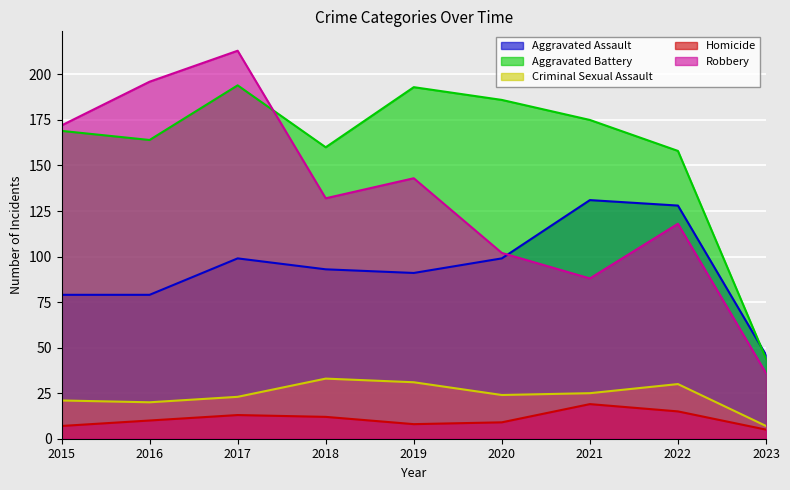

Reading left to right, what are all the values shown in this chart?

Aggravated Assault: 2015=79	2016=79	2017=99	2018=93	2019=91	2020=99	2021=131	2022=128	2023=46
Aggravated Battery: 2015=169	2016=164	2017=194	2018=160	2019=193	2020=186	2021=175	2022=158	2023=44
Criminal Sexual Assault: 2015=21	2016=20	2017=23	2018=33	2019=31	2020=24	2021=25	2022=30	2023=7
Homicide: 2015=7	2016=10	2017=13	2018=12	2019=8	2020=9	2021=19	2022=15	2023=5
Robbery: 2015=172	2016=196	2017=213	2018=132	2019=143	2020=102	2021=88	2022=118	2023=36